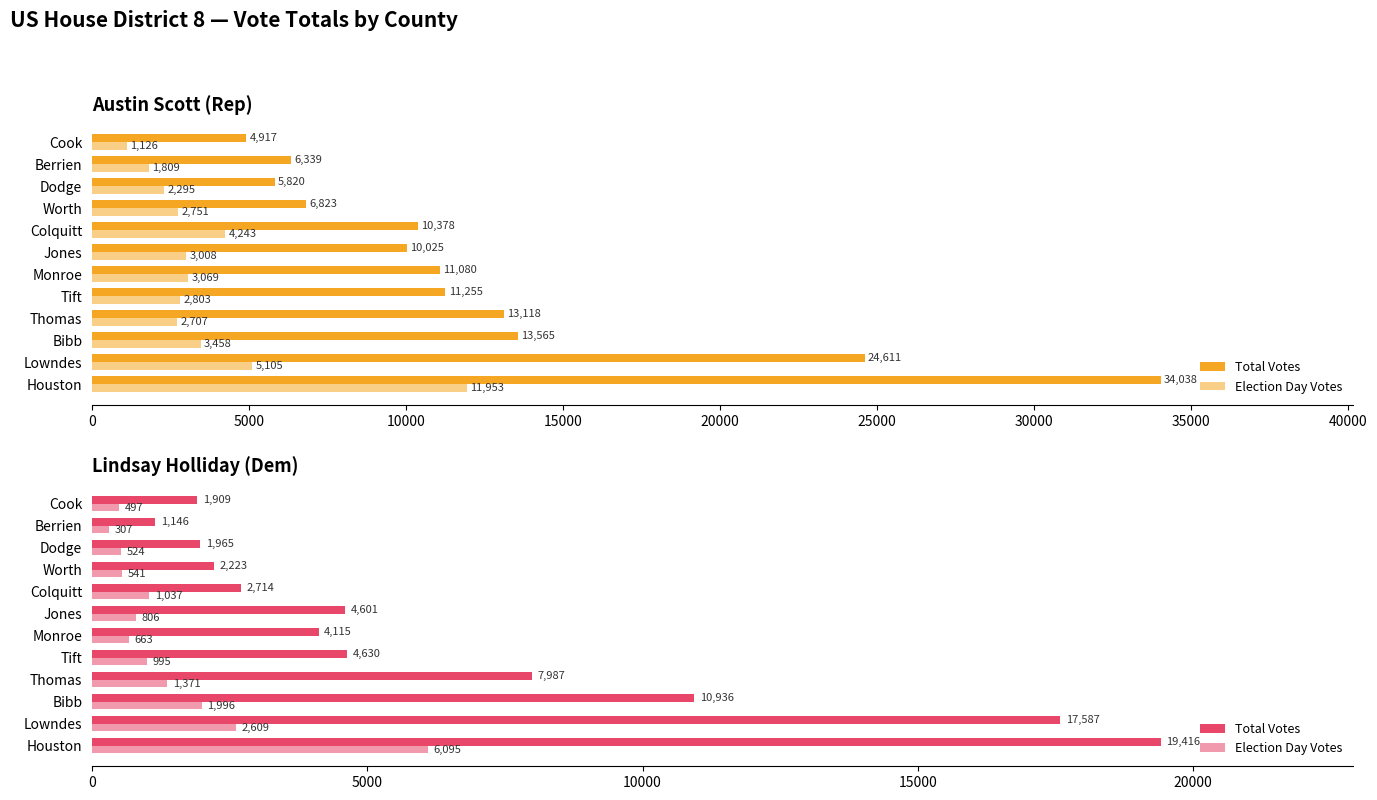

How many groups of bars are there?

12